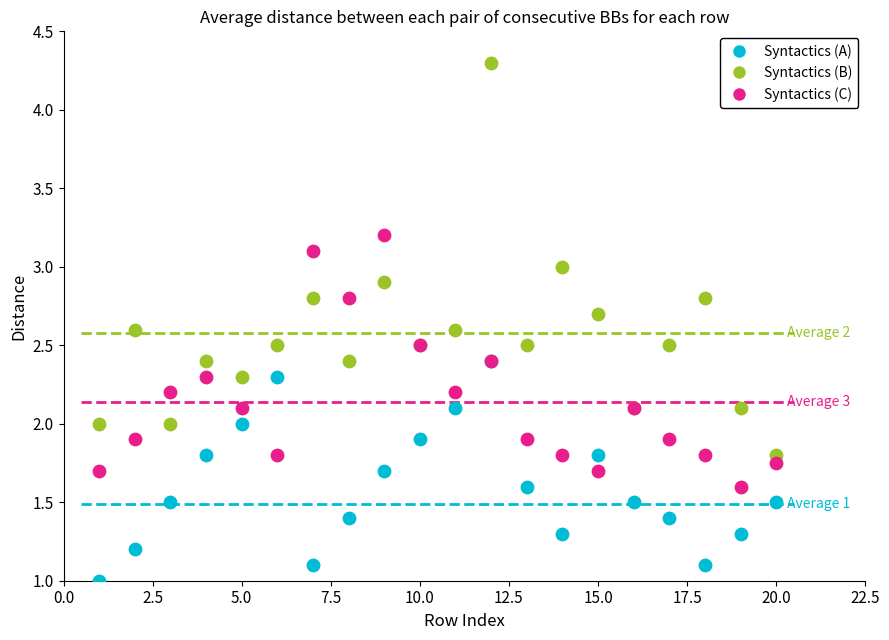

Which series reaches the maximum Y coordinate?

Syntactics (B)